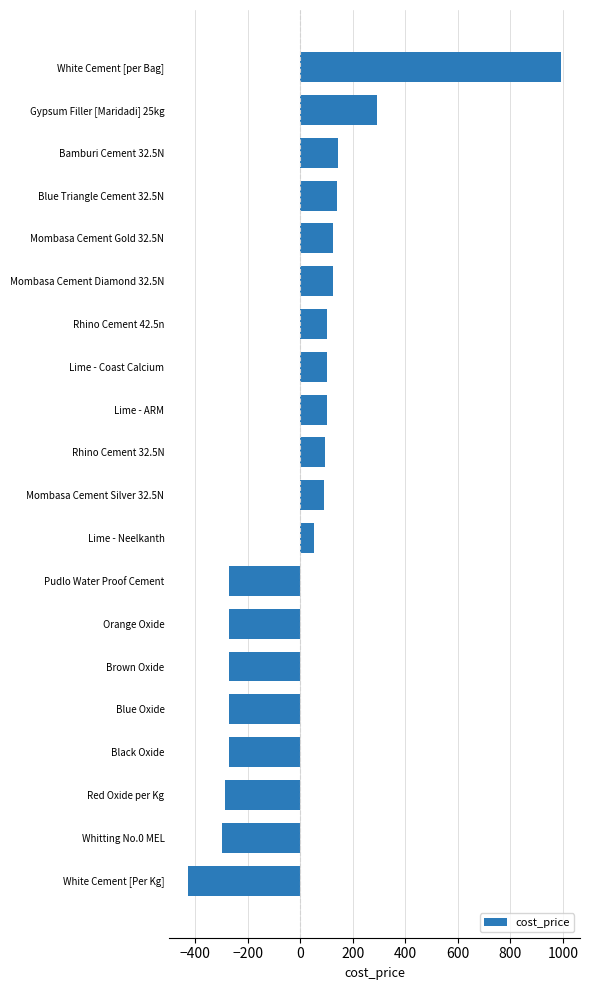

What is the difference between the second highest and minimum values?

721.0